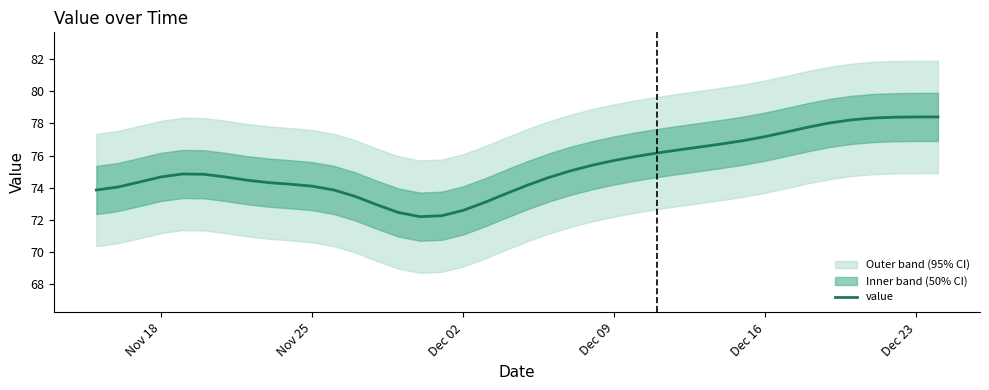

Does the chart display data point markers on the line(s)?

No